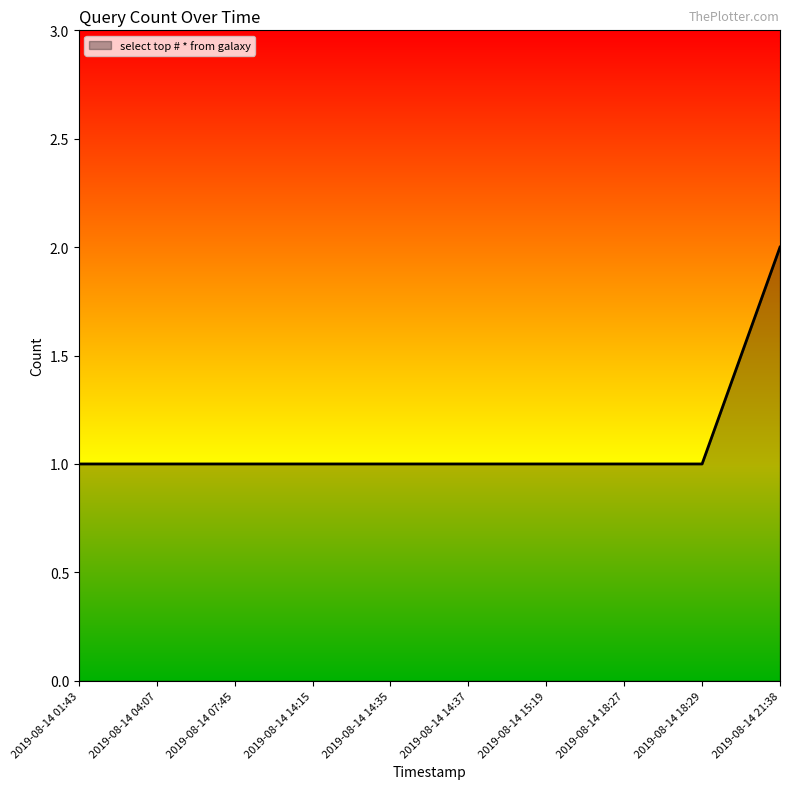

Approximately how many times larger is the value at 2019-08-14 18:29 compared to 2019-08-14 18:27?

1.0